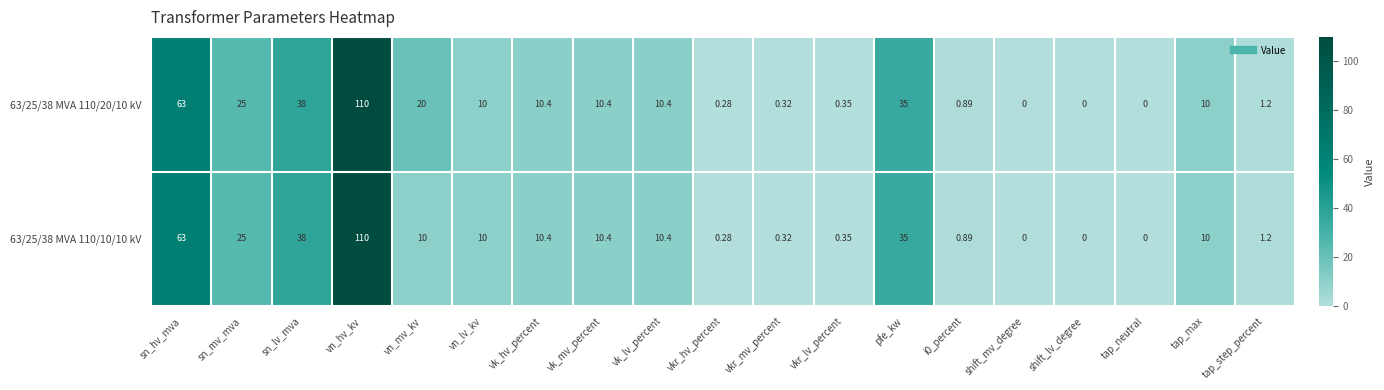

Which category has the highest value across all series?

vn_hv_kv